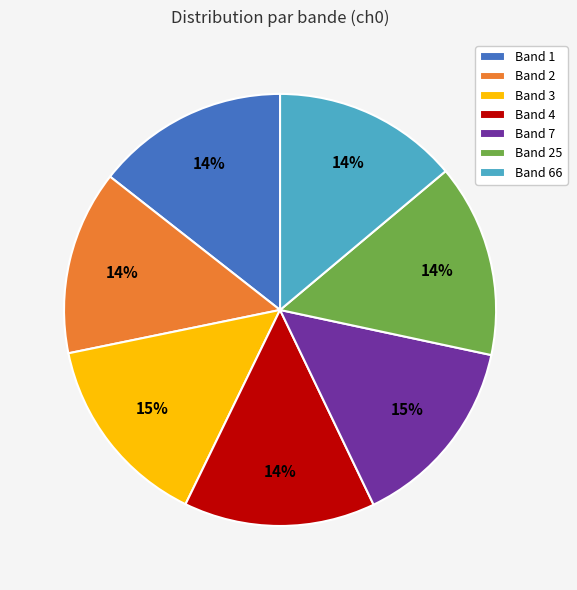

To the nearest percent, what is the difference between the Band 7 and Band 66 slice percentages?

1%